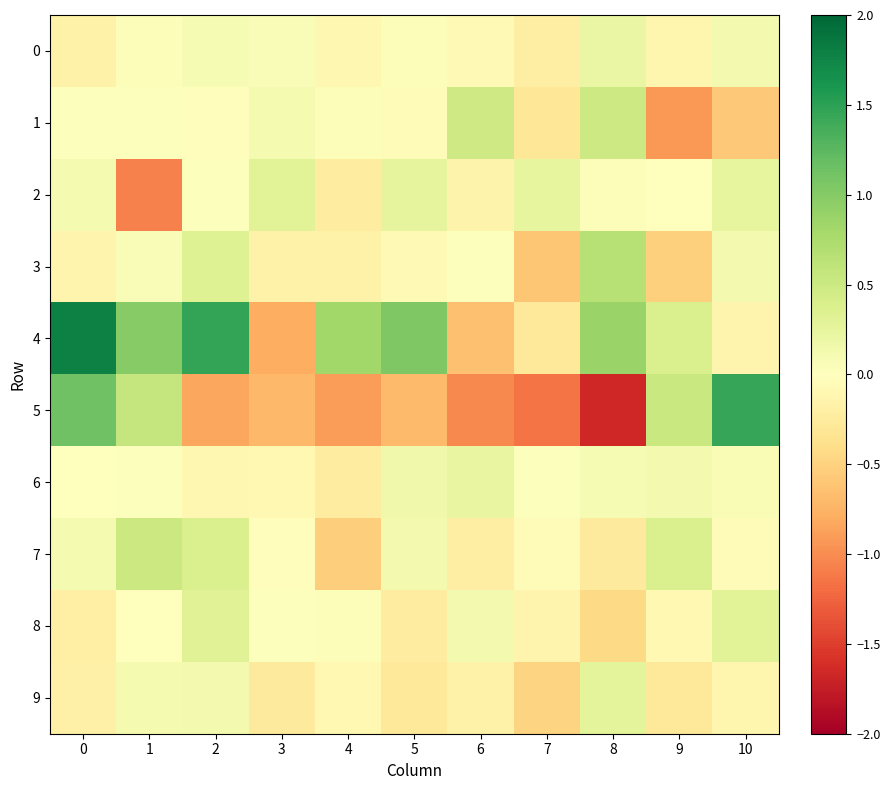

At 4, list the series in order from smallest to largest.

5, 7, 2, 6, 3, 0, 9, 1, 8, 4